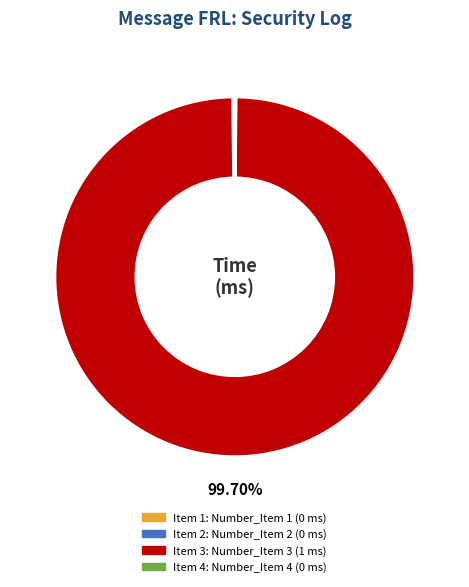

Is there a majority slice in this chart?

Yes